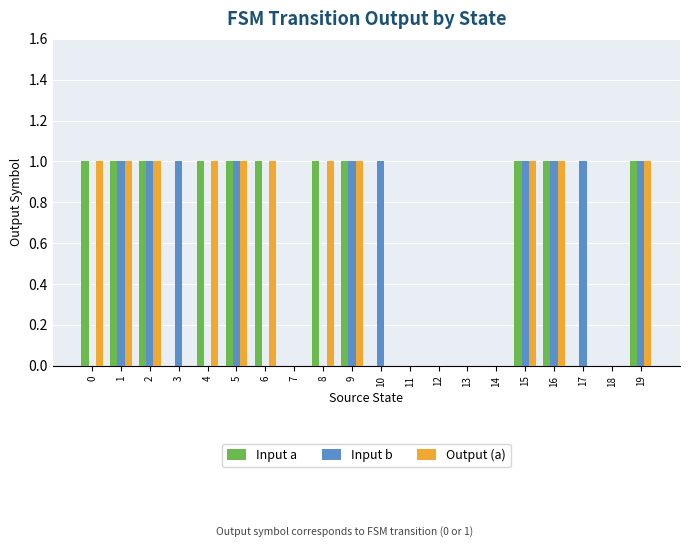

What are all the series names shown in the legend?

Input a, Input b, Output (a)